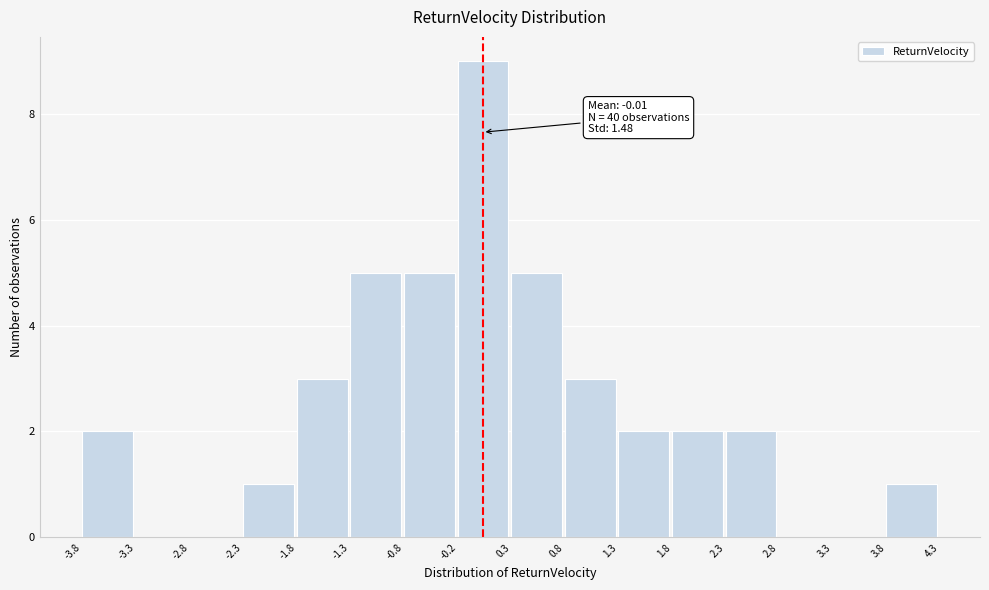

Over which range of the x-axis is the bar tallest?

-0.2 to 0.3